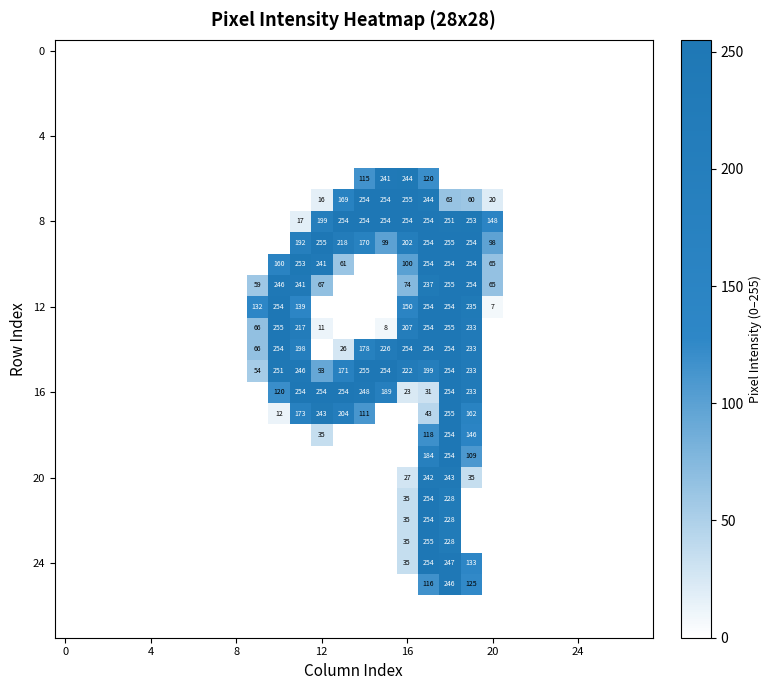

What is the spread (max minus min) of values at 13?

254